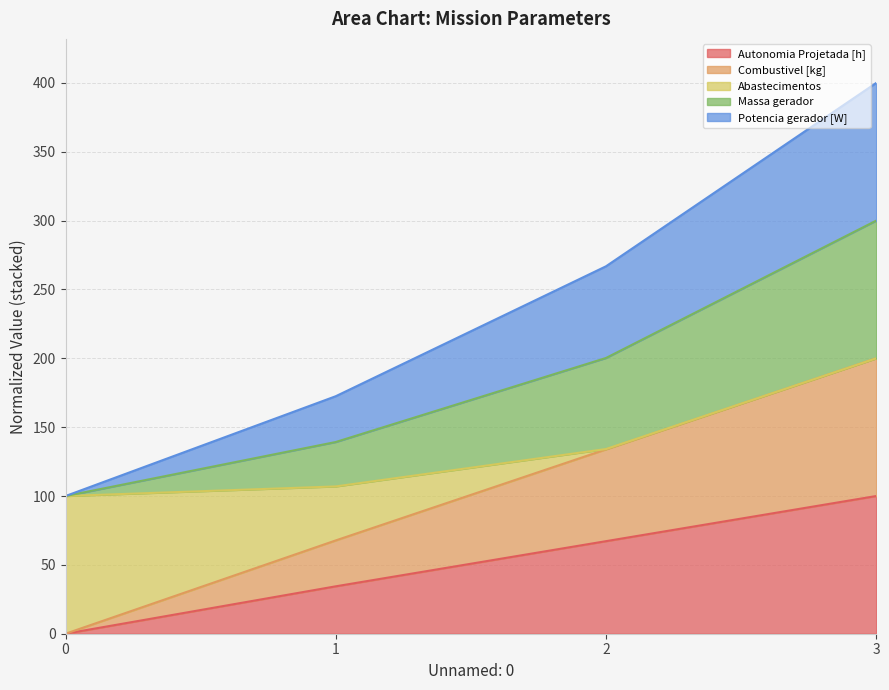

Read the Combustivel [kg] value at 2.

133.9